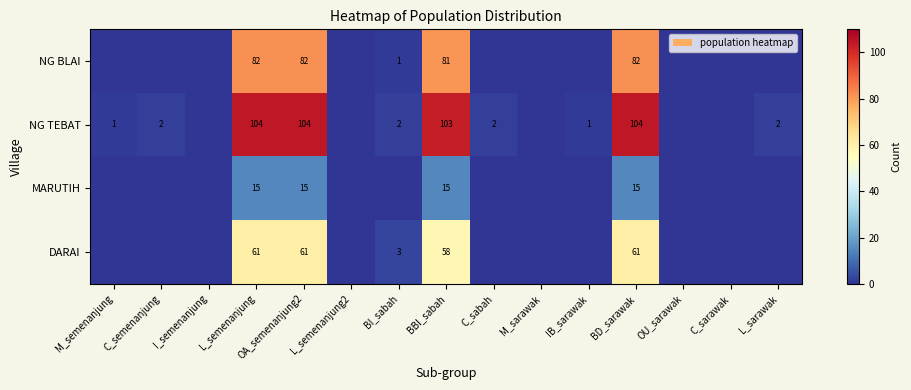

The value of DARAI at L_semenanjung is 36. True or false?

False